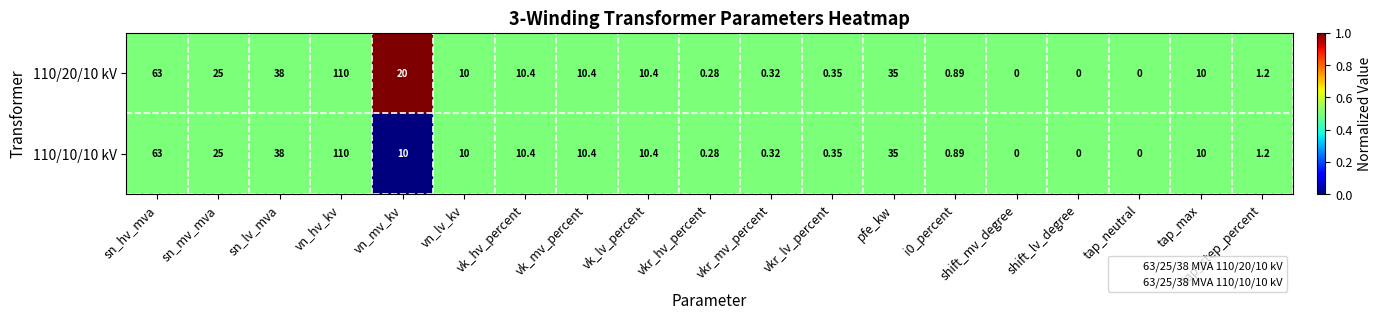

Which label corresponds to the largest value in the chart?

vn_hv_kv